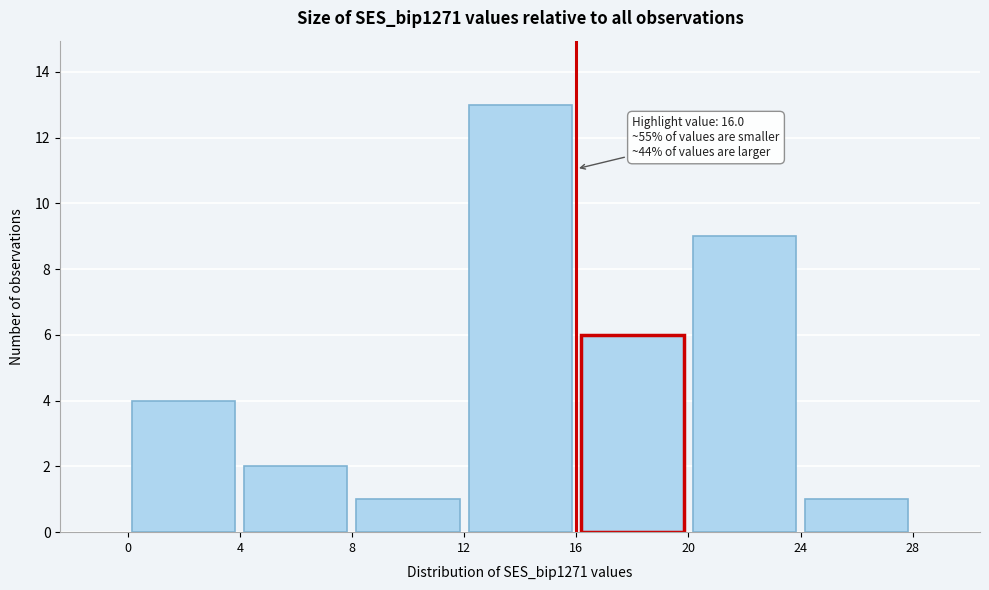

Which range on the x-axis has the tallest bar?

12 to 16